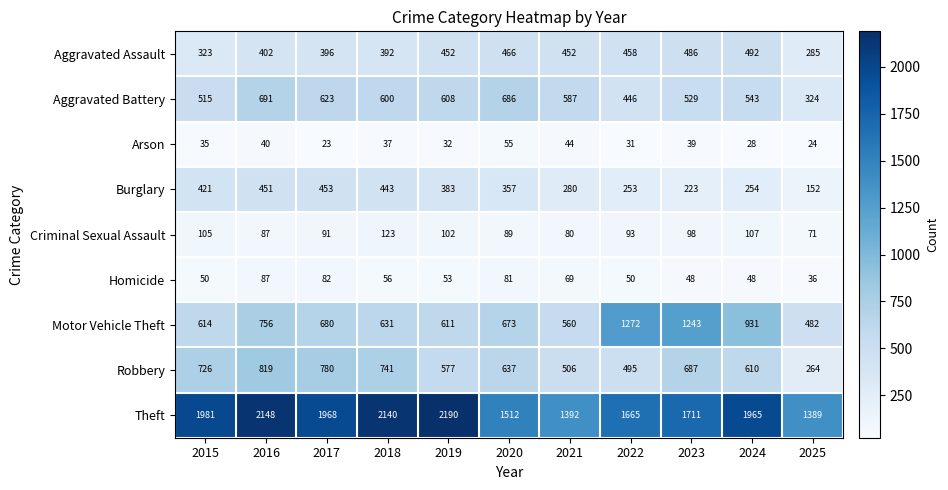

How many categories are shown in the chart?

11